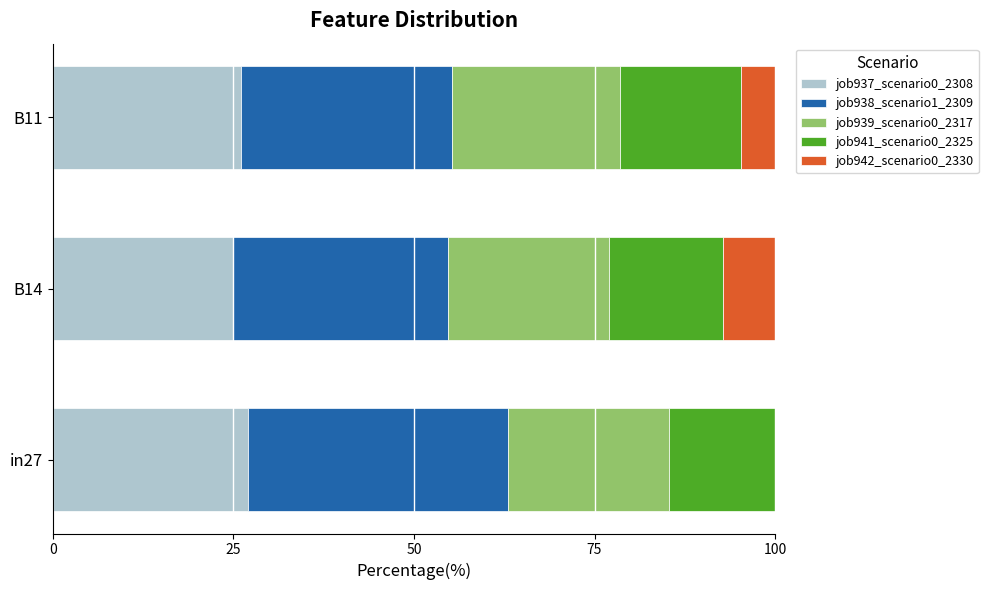

What is the highest value of the job937_scenario0_2308 series?

27.0